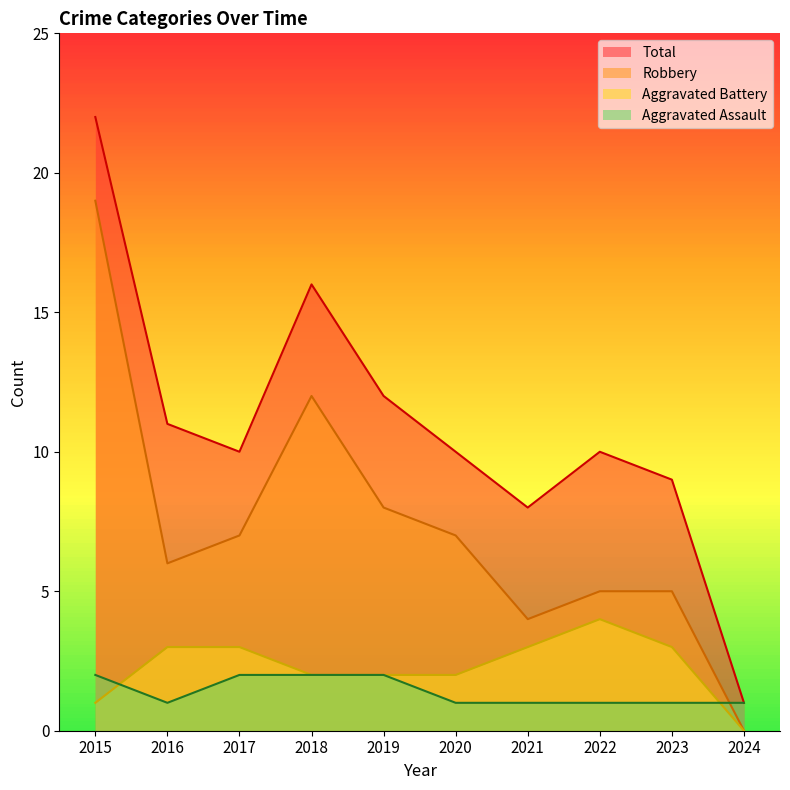

What is the average value of the Total series?

11